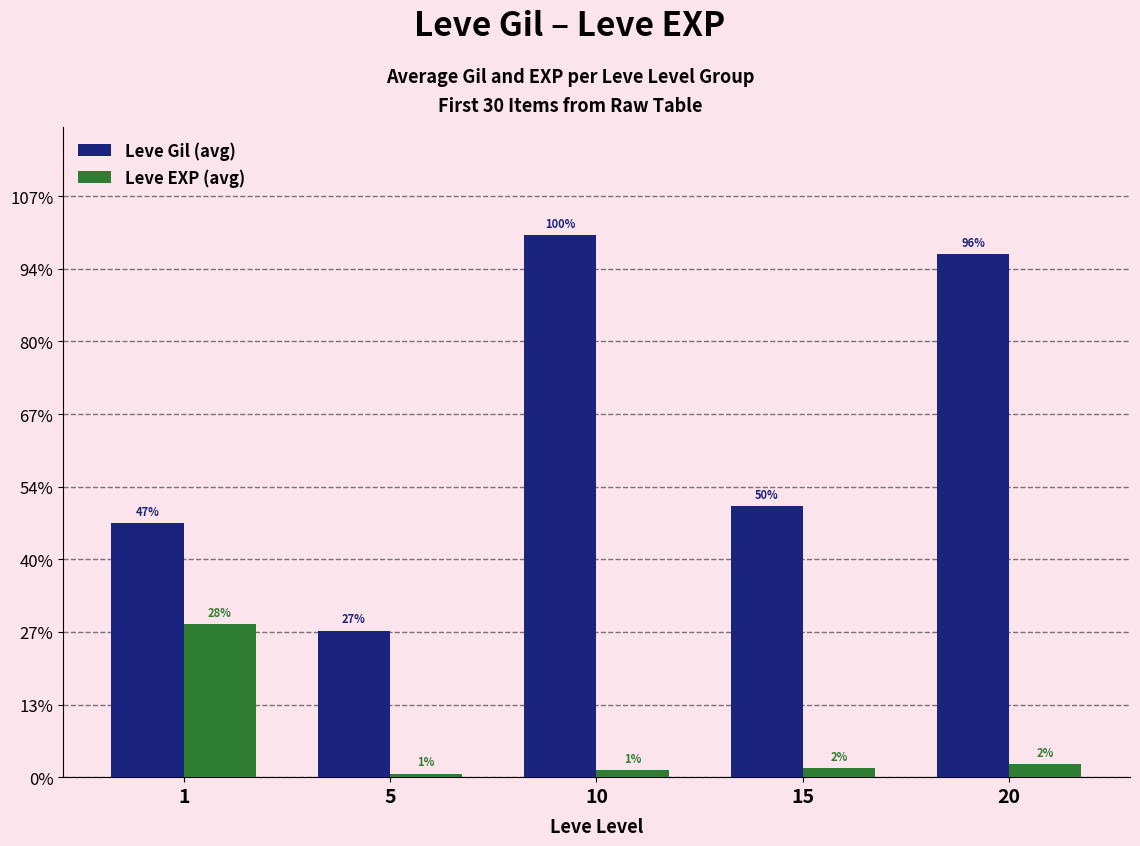

Rank the series at 5 from lowest to highest value.

Leve EXP (avg), Leve Gil (avg)